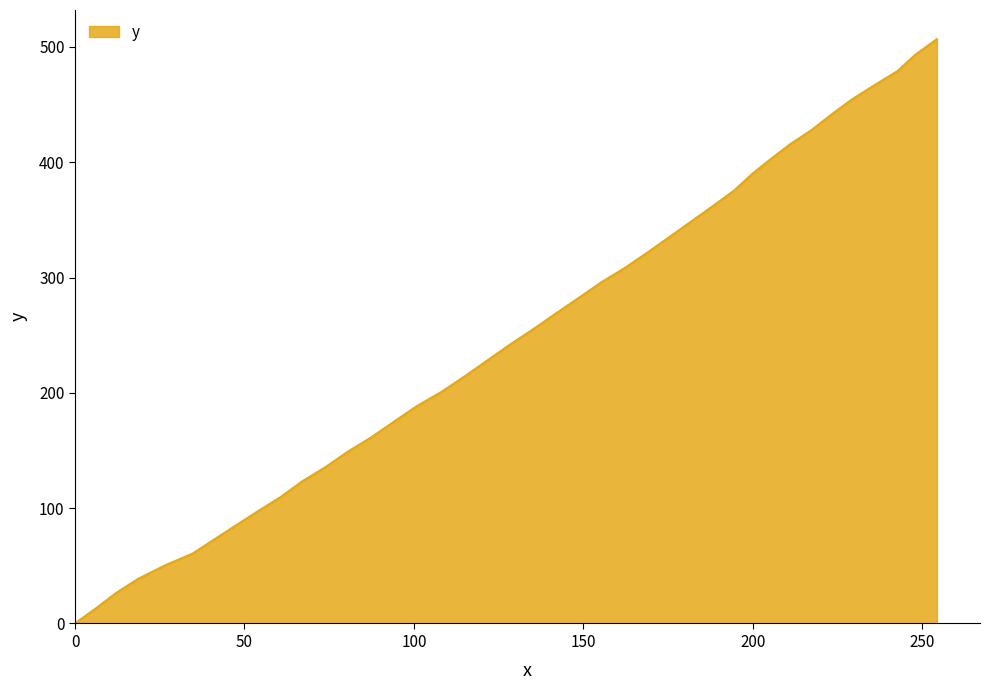

Reading left to right, transcribe all the data shown in this chart.

0.0	13.2	26.6	38.8	50.3	60.8	72.9	85.1	97.4	109.7	123.0	135.4	148.8	161.4	174.8	188.4	201.0	214.6	228.0	241.6	255.2	268.7	282.3	295.7	308.3	321.7	335.2	348.6	362.0	375.3	389.6	402.6	415.8	427.9	441.2	454.4	466.7	479.1	493.4	506.7